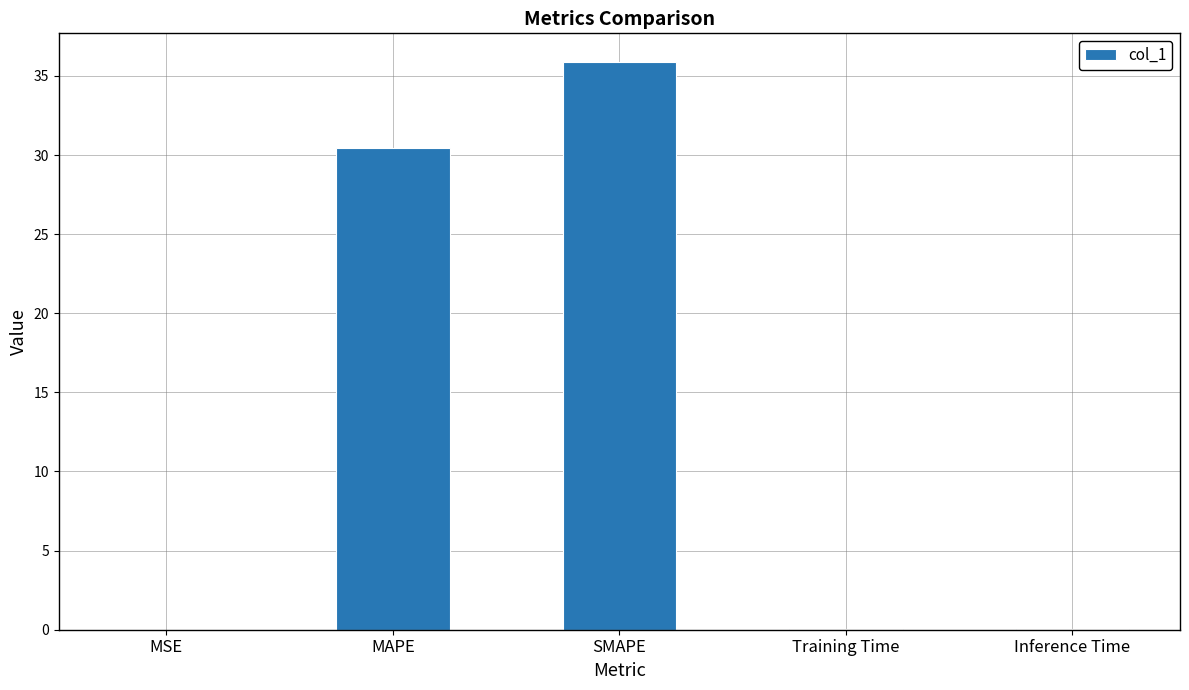

The value at MAPE is 30.4. True or false?

True